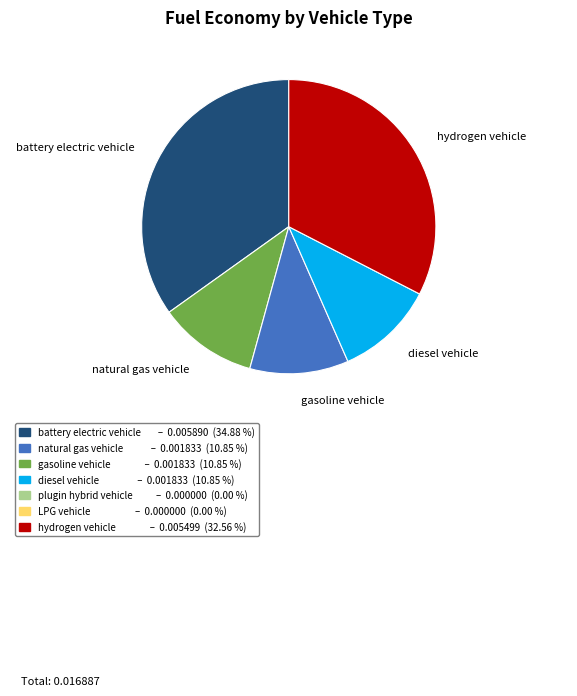

How many slices are in this pie chart?

5